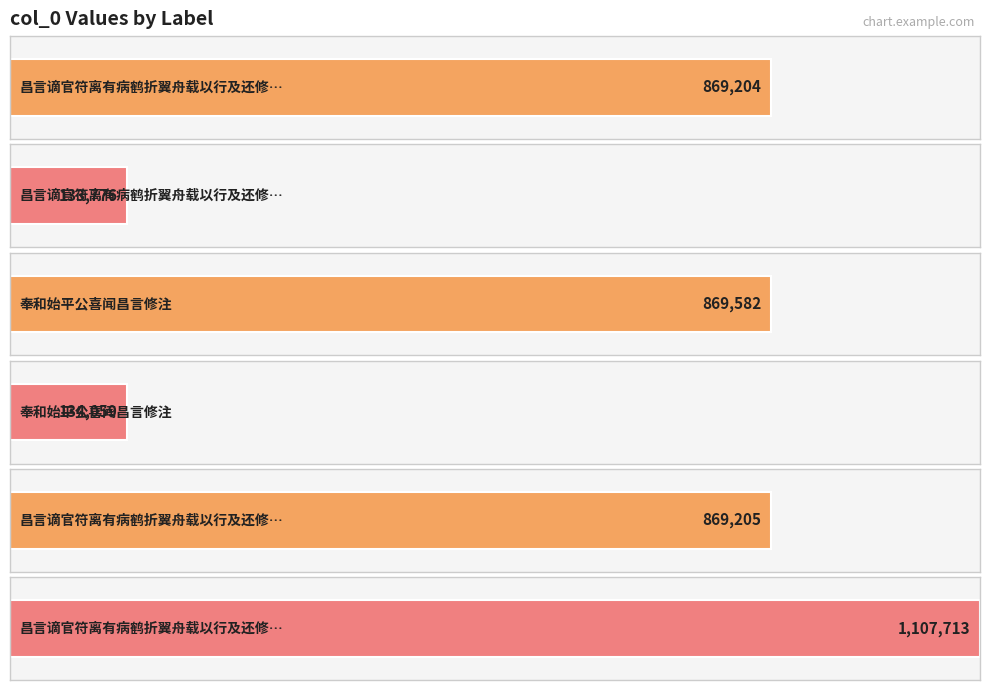

Rank the categories by value from highest to lowest.

昌言谪官符离有病鹤折翼舟载以行及还修注始平公以诗问之命光同赋二首, 奉和始平公喜闻昌言修注, 昌言谪官符离有病鹤折翼舟载以行及还修注始平公以诗问之命光同赋二首 其一, 昌言谪官符离有病鹤折翼舟载以行及还修注始平公以诗问之命光同赋二首 其二, 奉和始平公喜闻昌言修注, 昌言谪官符离有病鹤折翼舟载以行及还修注始